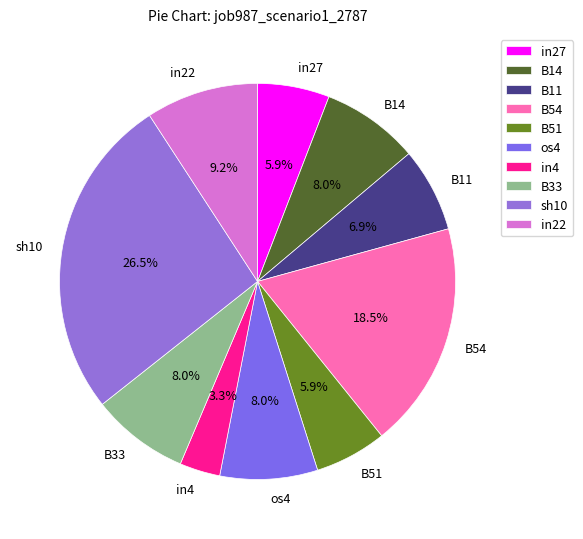

Count the number of slices in the pie.

10